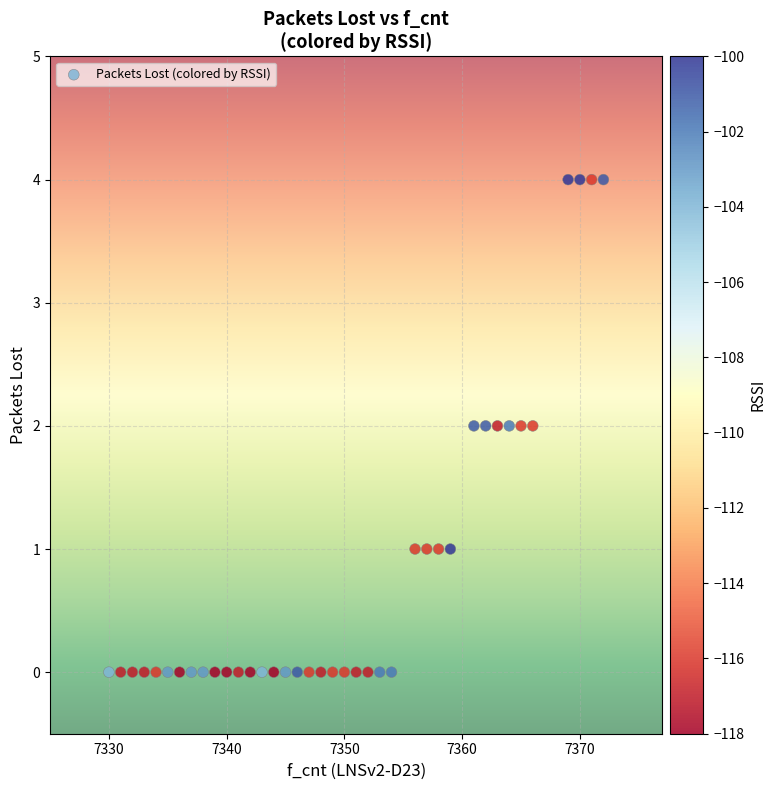

What is the range of X values (max minus min)?

42